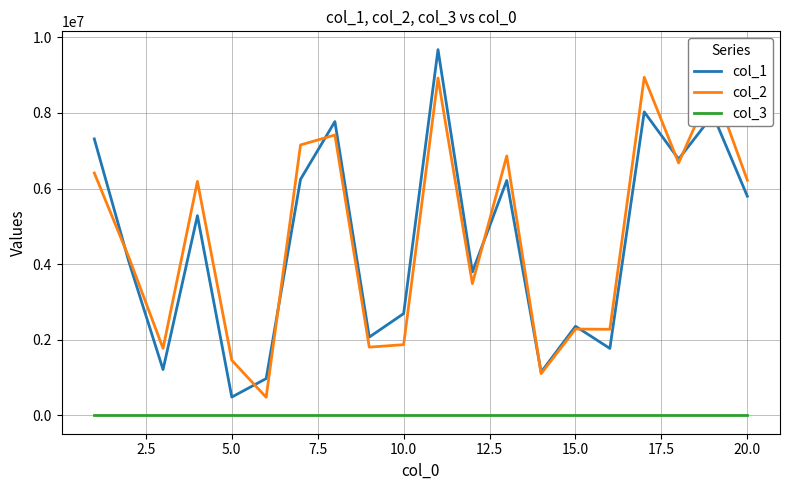

What is the smallest value displayed?

1